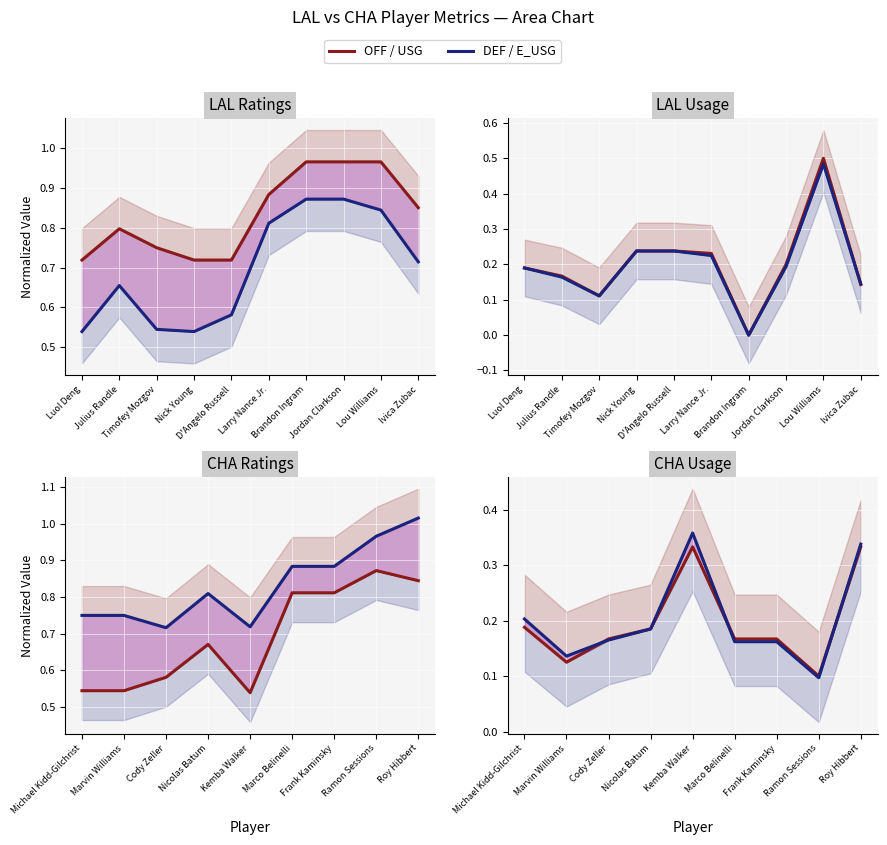

Does the chart display data point markers on the line(s)?

No